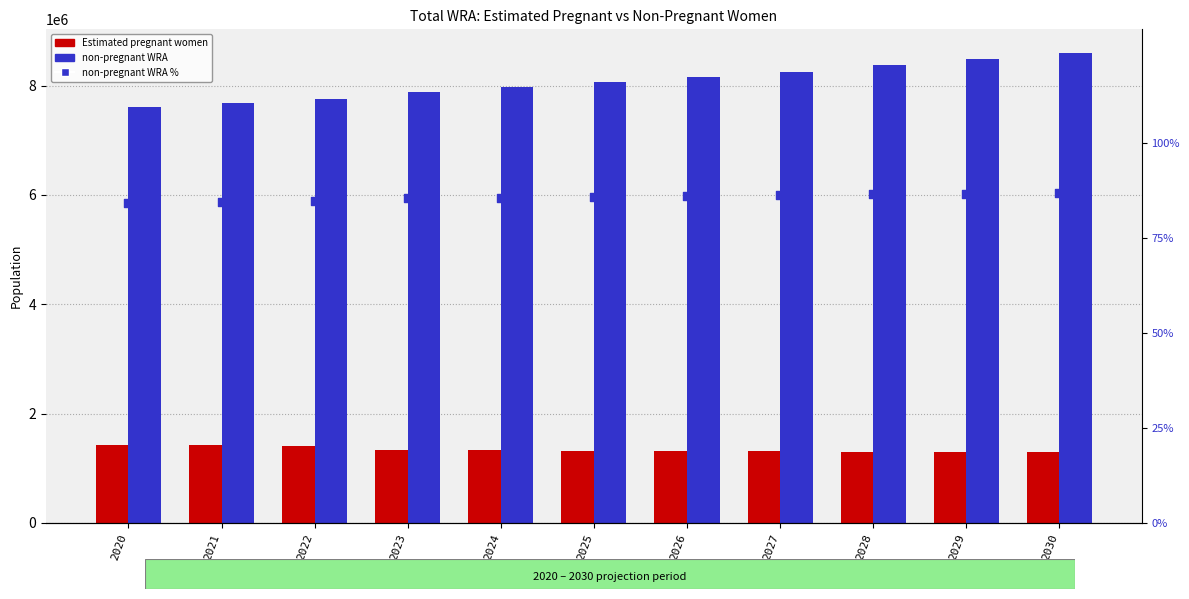

What are all the series names shown in the legend?

Estimated pregnant women, non-pregnant WRA, non-pregnant WRA %